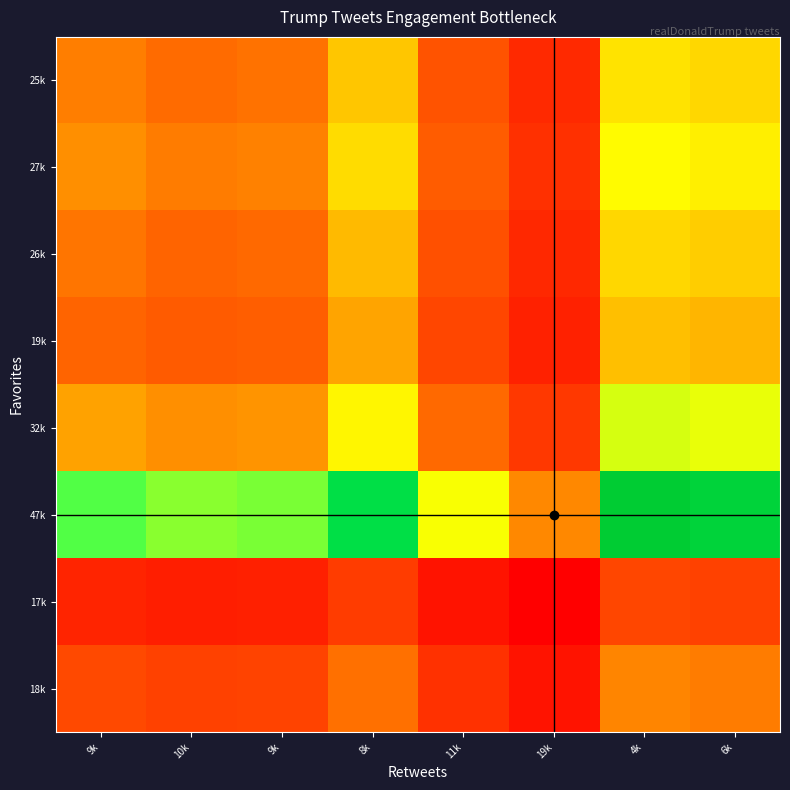

Reading left to right, extract all data points from this chart.

25k: 9k=0.4	10k=0.4	9k=0.4	8k=0.5	11k=0.3	19k=0.2	4k=0.5	6k=0.5
27k: 9k=0.4	10k=0.4	9k=0.4	8k=0.5	11k=0.3	19k=0.2	4k=0.6	6k=0.6
26k: 9k=0.4	10k=0.3	9k=0.3	8k=0.5	11k=0.3	19k=0.2	4k=0.5	6k=0.5
19k: 9k=0.3	10k=0.3	9k=0.3	8k=0.4	11k=0.3	19k=0.2	4k=0.5	6k=0.5
32k: 9k=0.4	10k=0.4	9k=0.4	8k=0.6	11k=0.3	19k=0.2	4k=0.6	6k=0.6
47k: 9k=0.8	10k=0.7	9k=0.7	8k=1.0	11k=0.6	19k=0.4	4k=1.1	6k=1.0
17k: 9k=0.2	10k=0.2	9k=0.2	8k=0.2	11k=0.1	19k=0.1	4k=0.3	6k=0.3
18k: 9k=0.3	10k=0.3	9k=0.3	8k=0.4	11k=0.2	19k=0.1	4k=0.4	6k=0.4